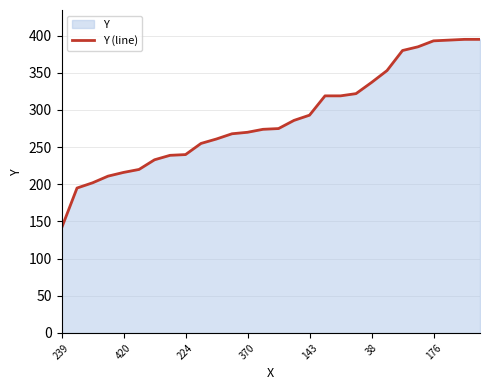

Which category has the lowest value across all series?

239